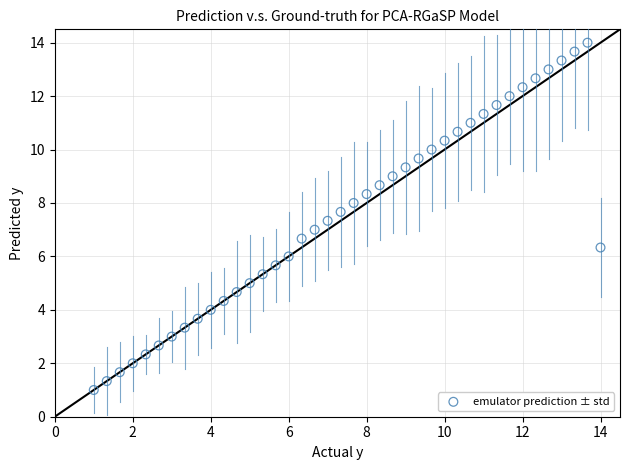

What is the range of X values (max minus min)?

13.0